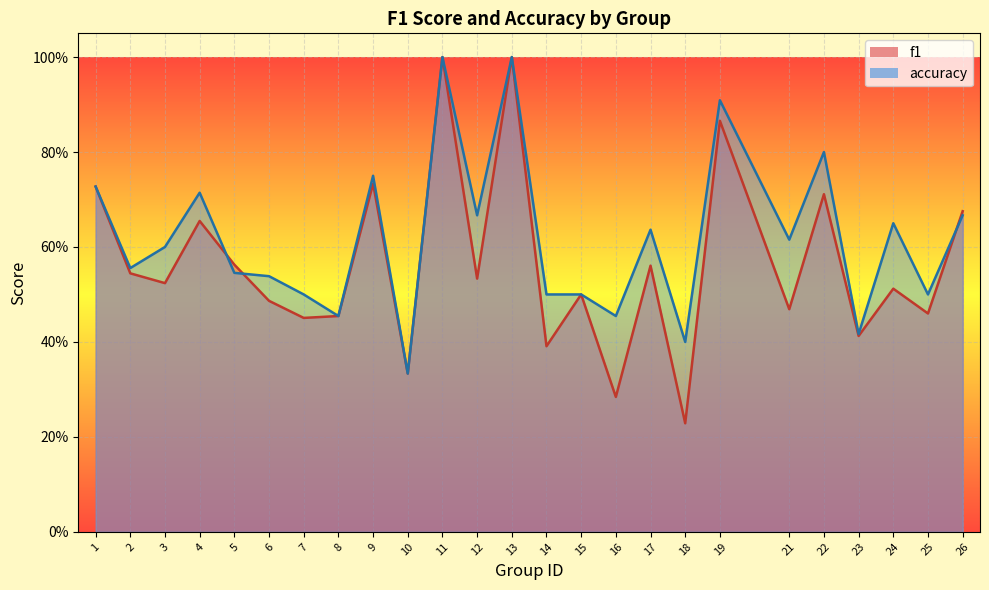

List the labels in order of accuracy value, largest first.

11, 13, 19, 22, 9, 1, 4, 12, 26, 24, 17, 21, 3, 2, 5, 6, 7, 14, 15, 25, 8, 16, 23, 18, 10